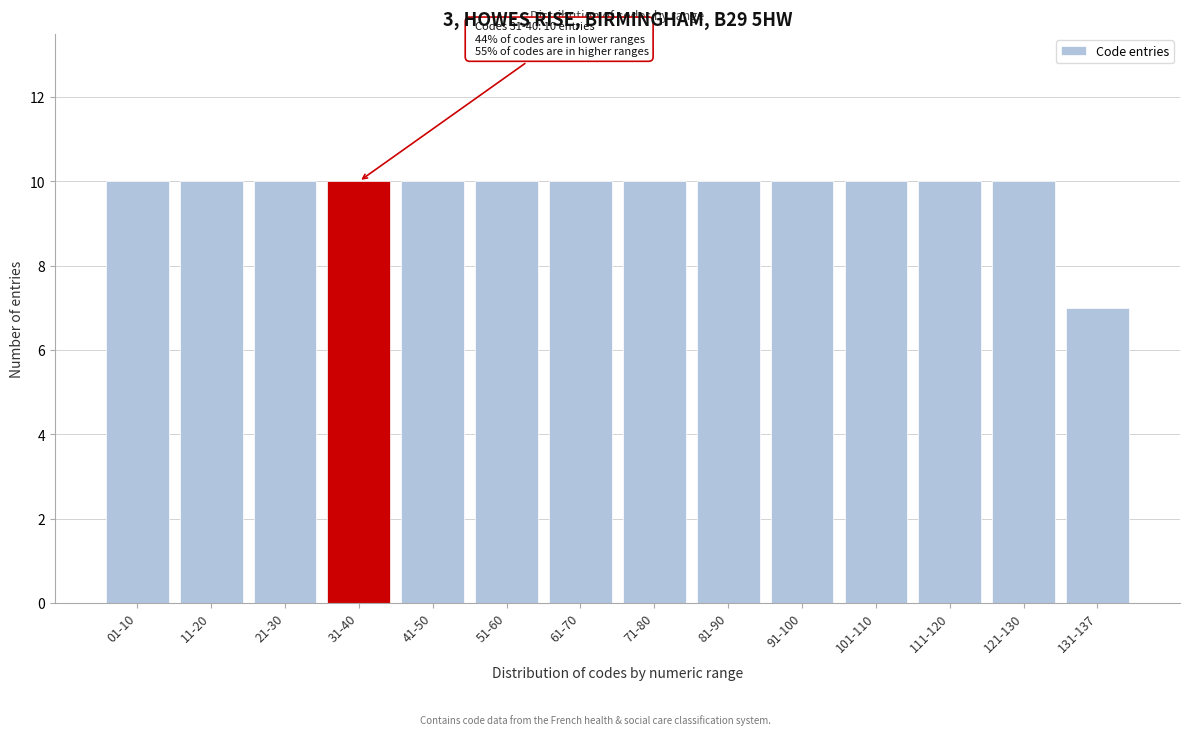

Reading right to left, what are all the values shown in this chart?

7	10	10	10	10	10	10	10	10	10	10	10	10	10